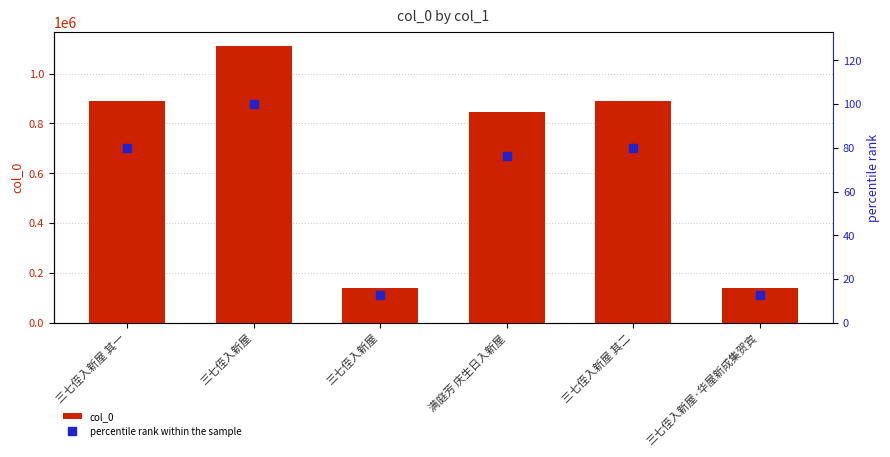

Which series has the largest total across all categories?

col_0